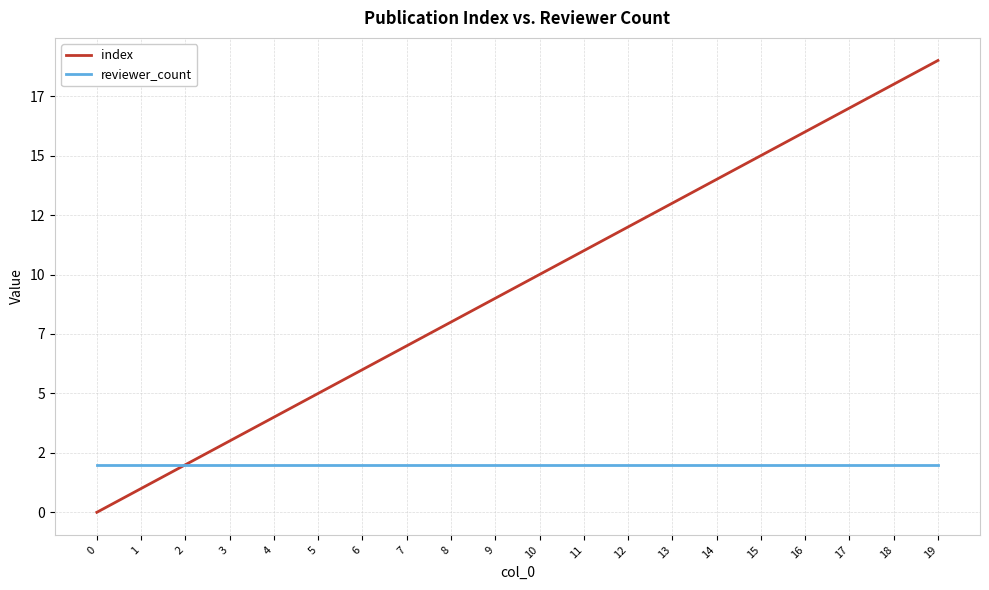

What is the average value of the index series?

10